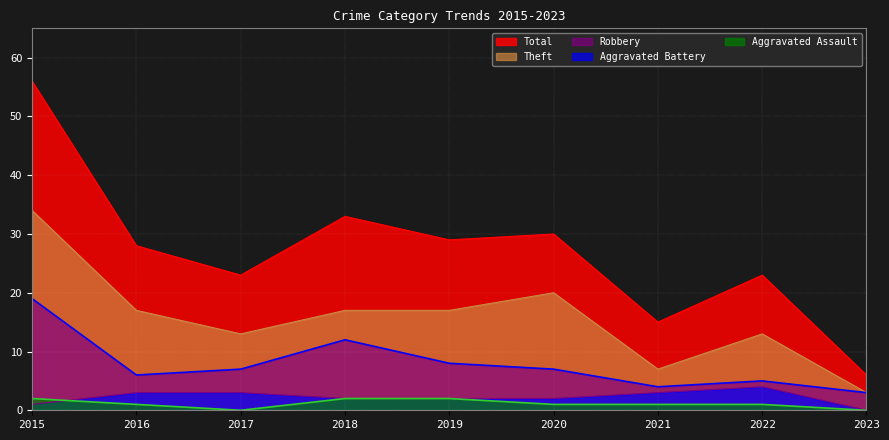

Between 2023 and 2021, which is larger?

2021